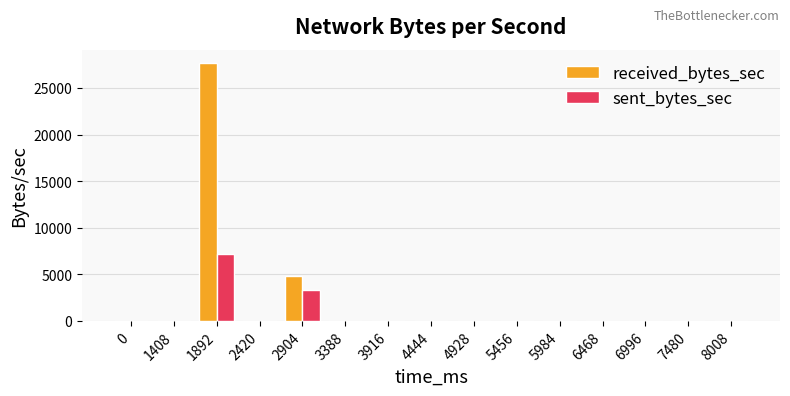

The sent_bytes_sec series shows 4874 at 5984. True or false?

False